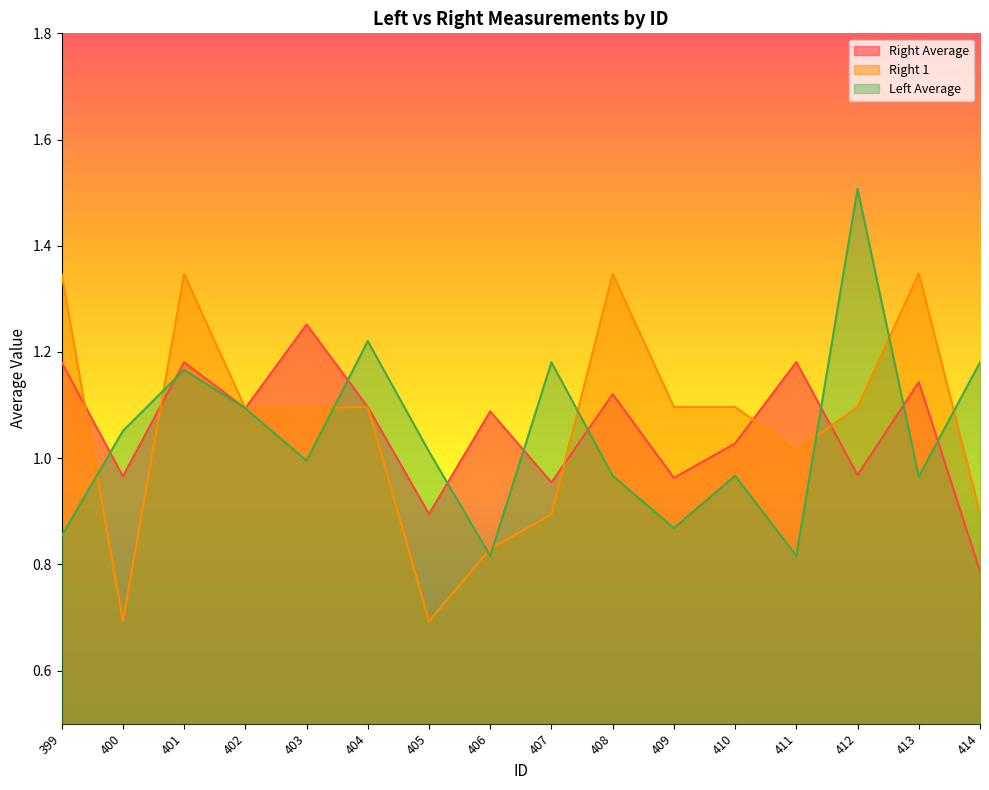

What is the difference between the highest and lowest values at 403?

0.3